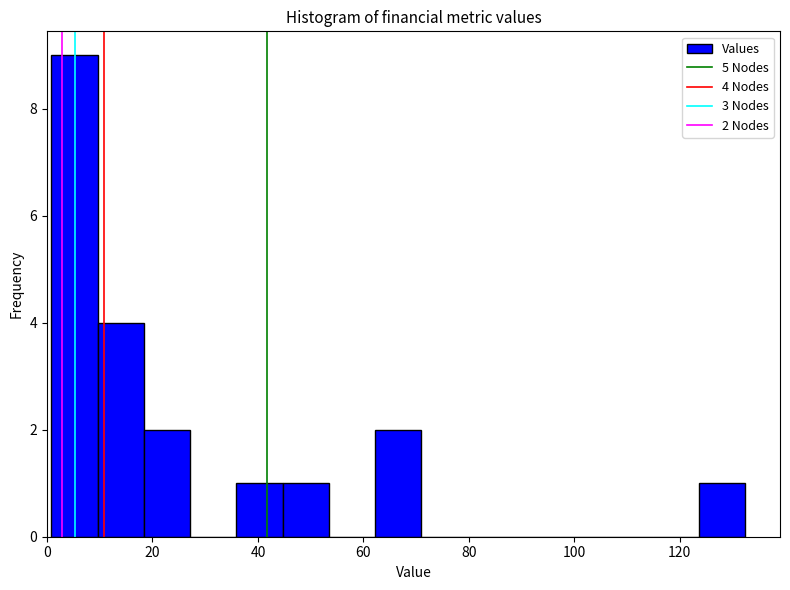

Which range on the x-axis has the tallest bar?

0 to 10